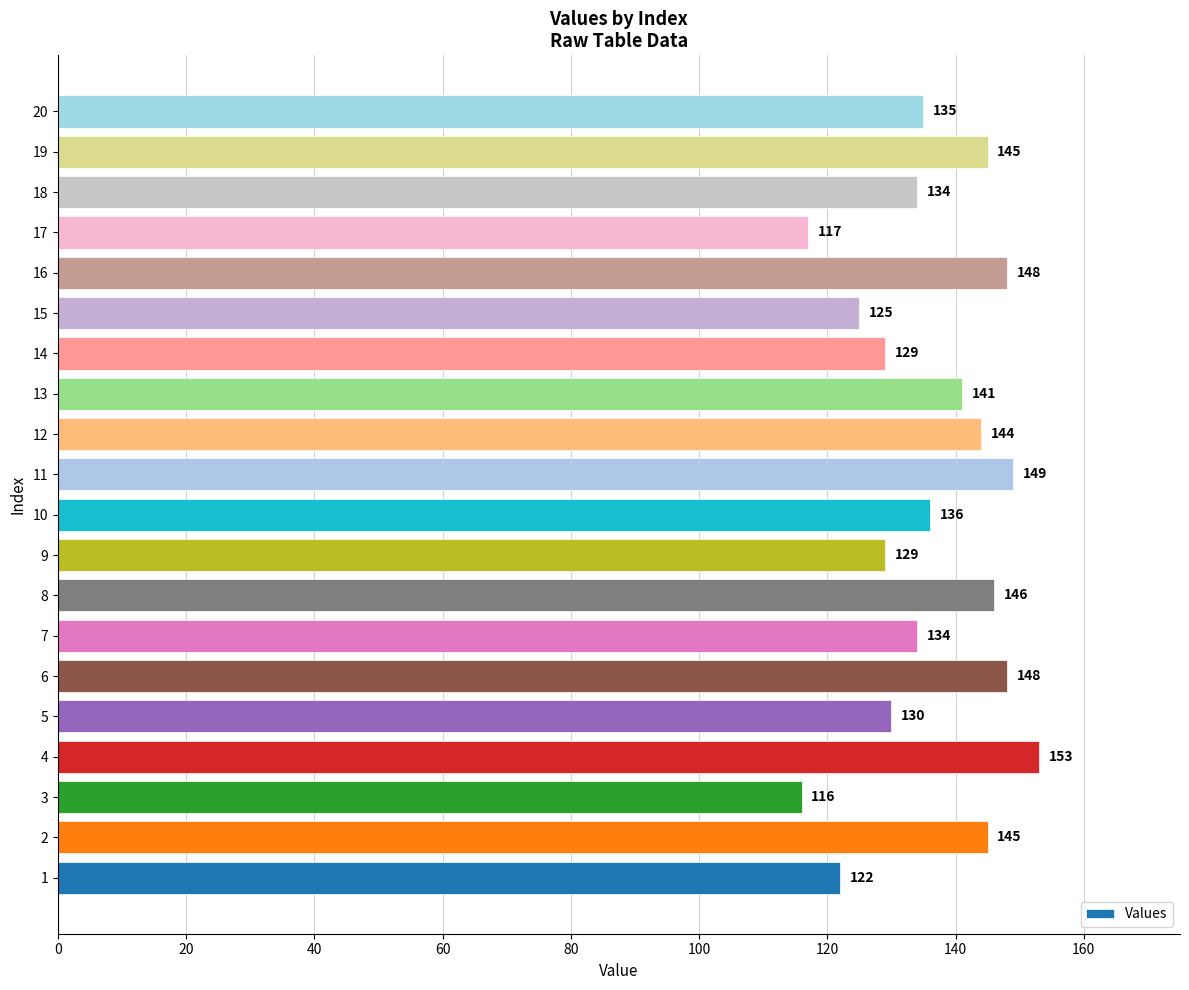

What is the smallest value displayed?

116